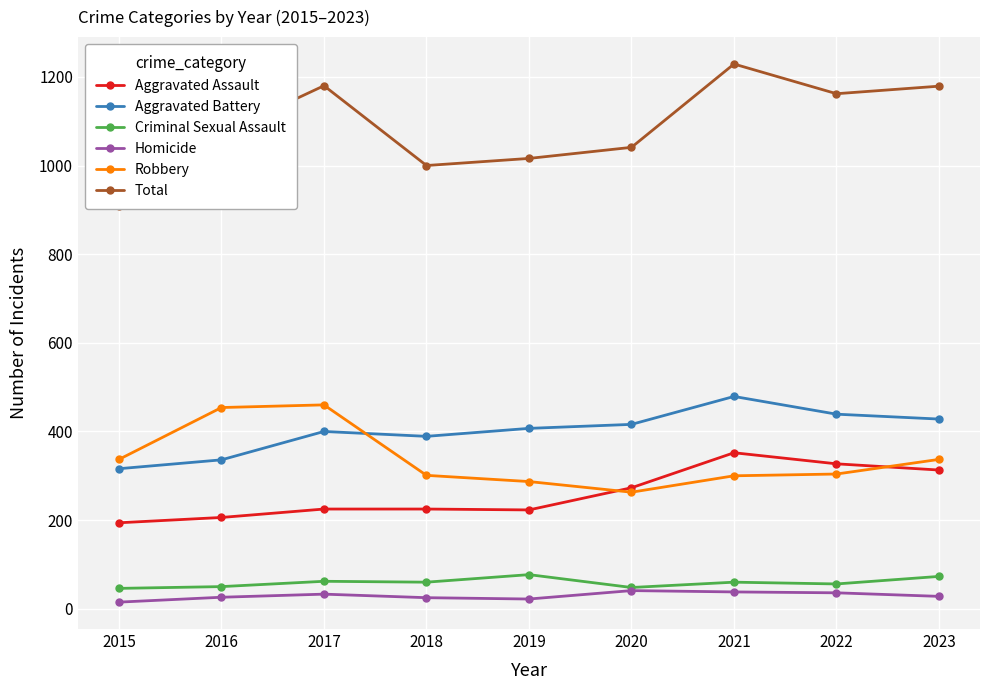

Rank the categories by Criminal Sexual Assault value from highest to lowest.

2019, 2023, 2017, 2018, 2021, 2022, 2016, 2020, 2015